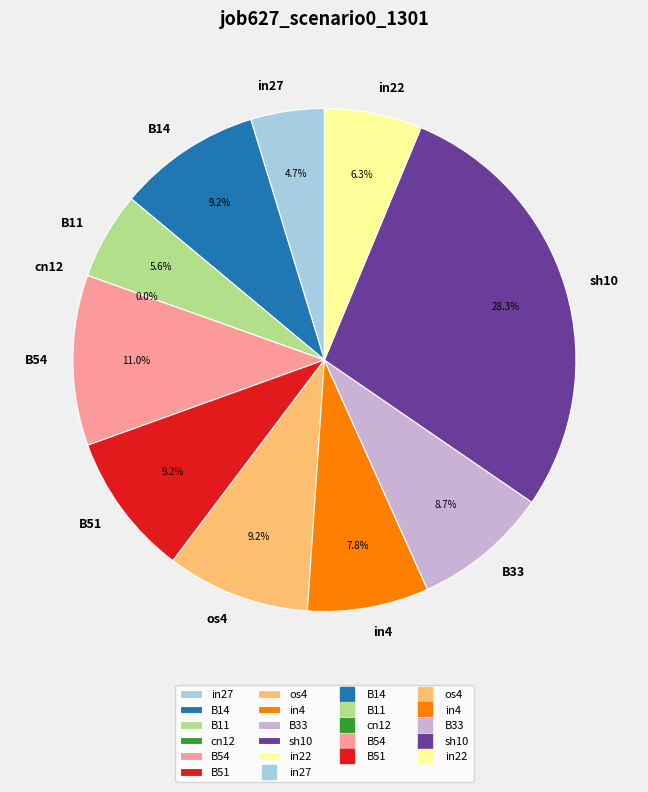

Is it true that B14 is 1% of the pie?

False